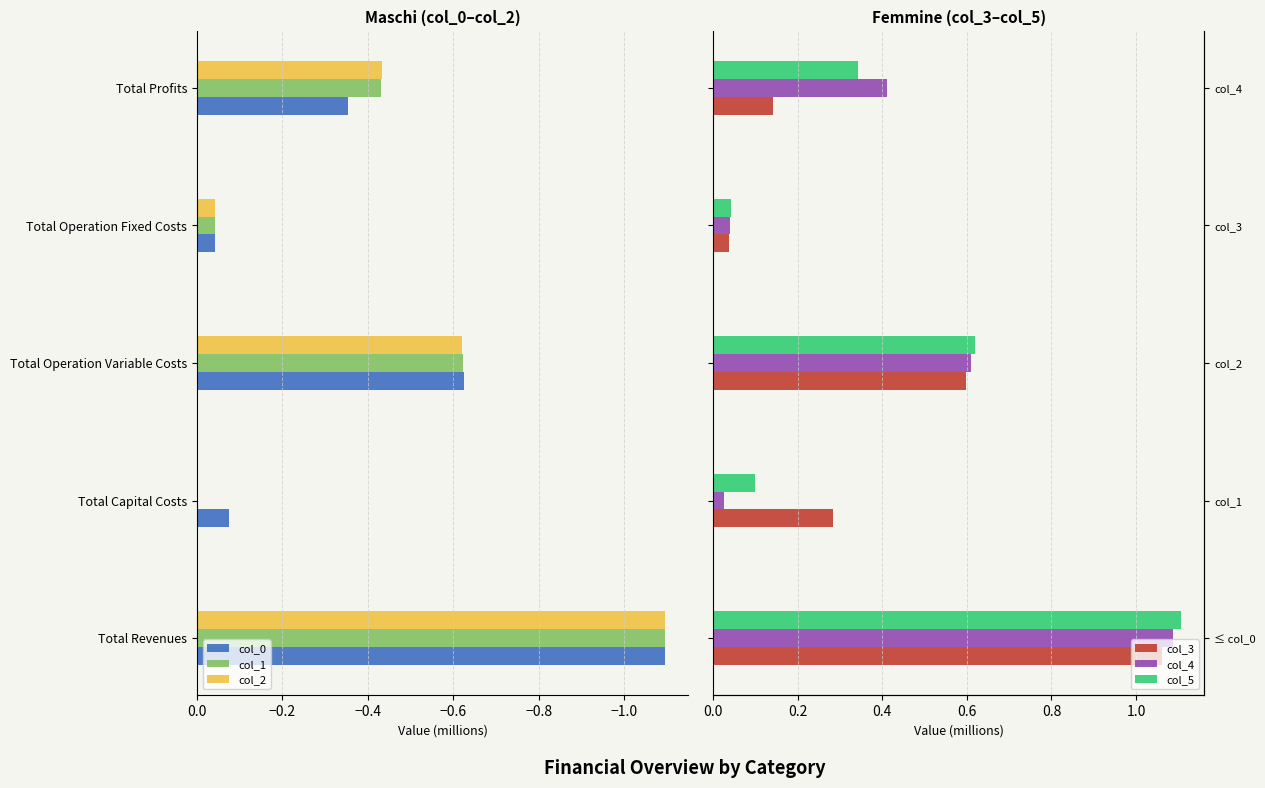

How many bars are there in each group?

6